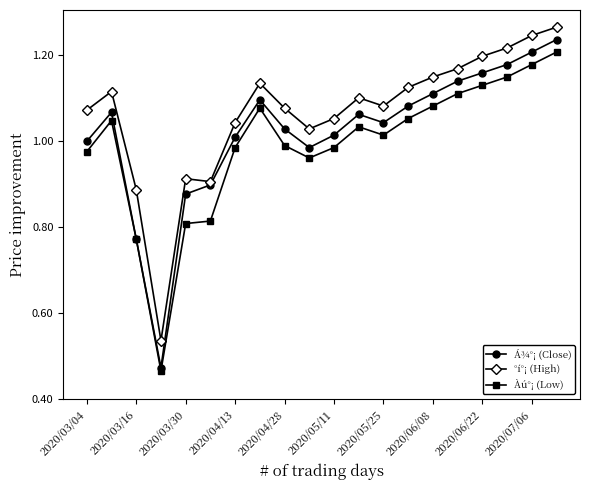

True or false: Àú°¡ (Low) and °í°¡ (High) intersect in this chart.

False